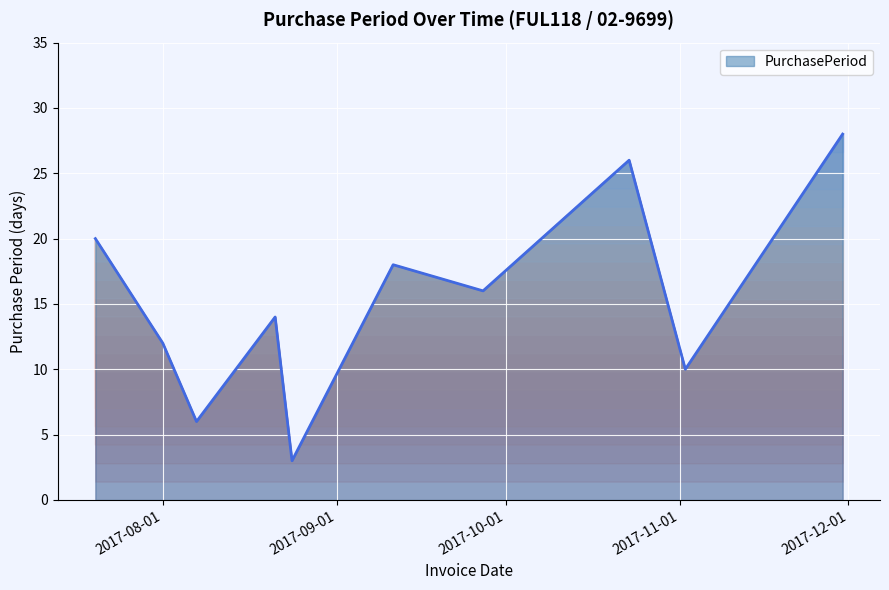

What is the maximum value shown in the chart?

28